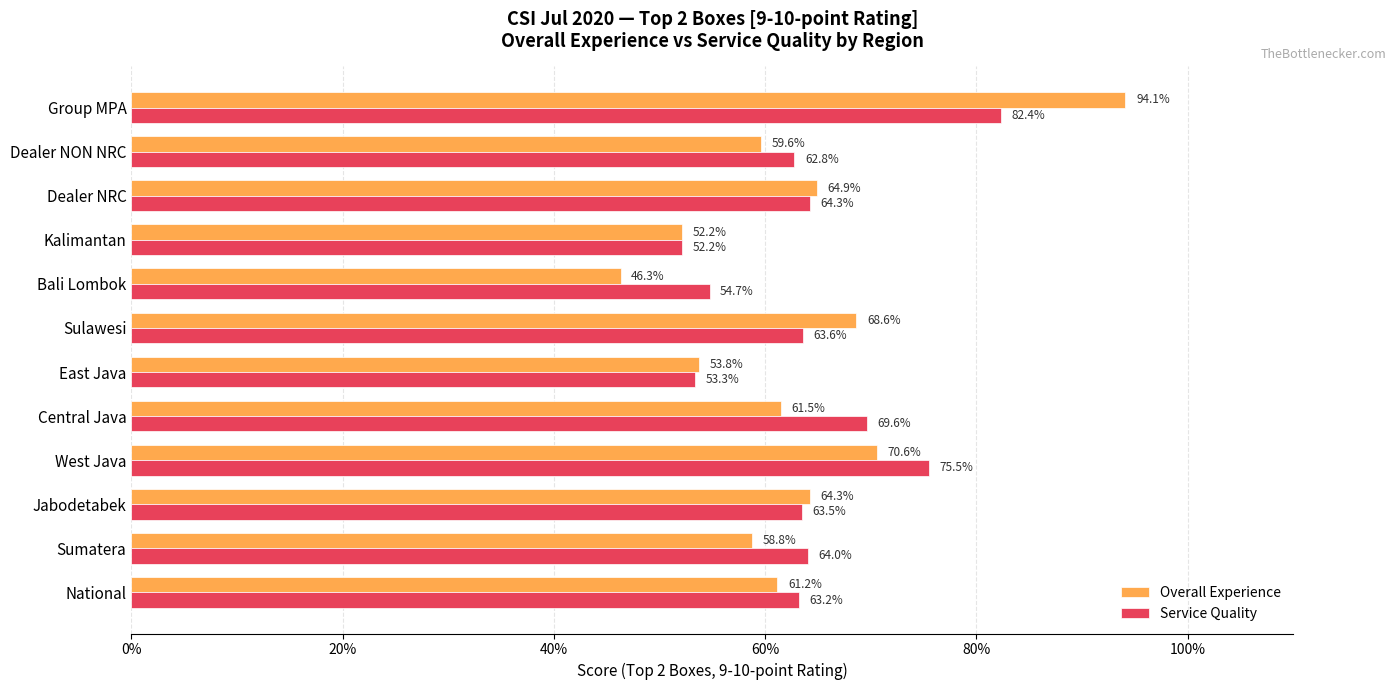

What is the highest value of the Overall Experience series?

0.9